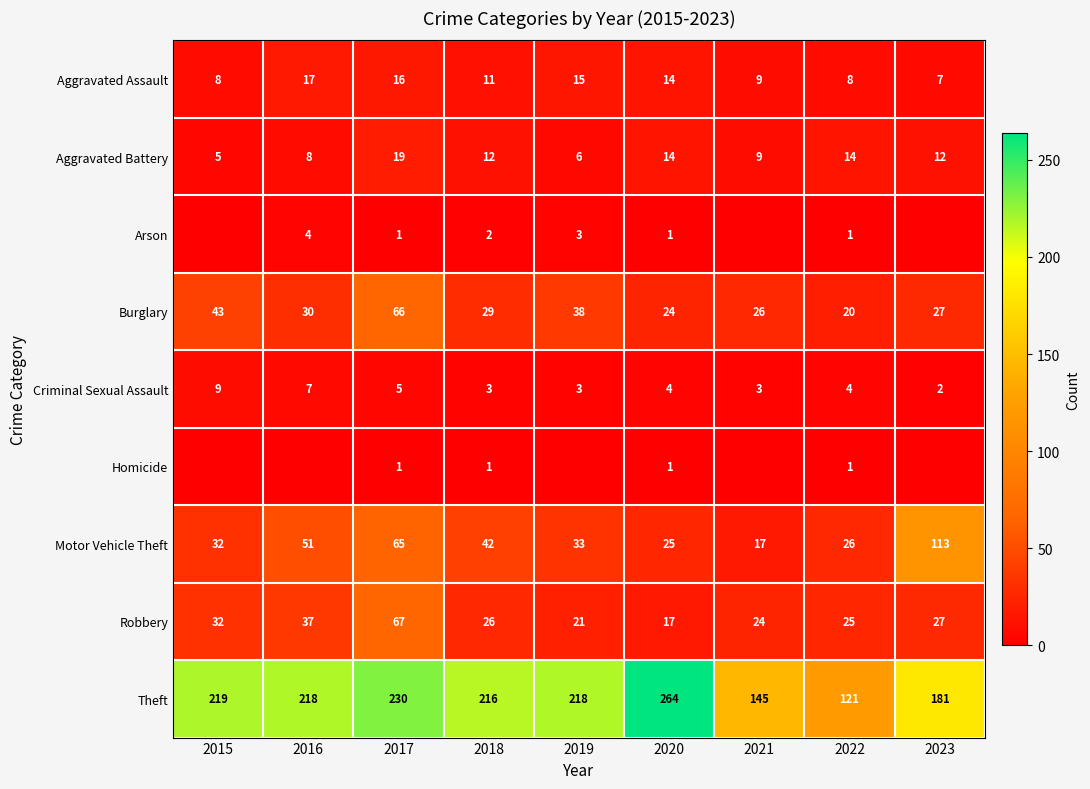

The Motor Vehicle Theft series shows 51 at 2016. True or false?

True